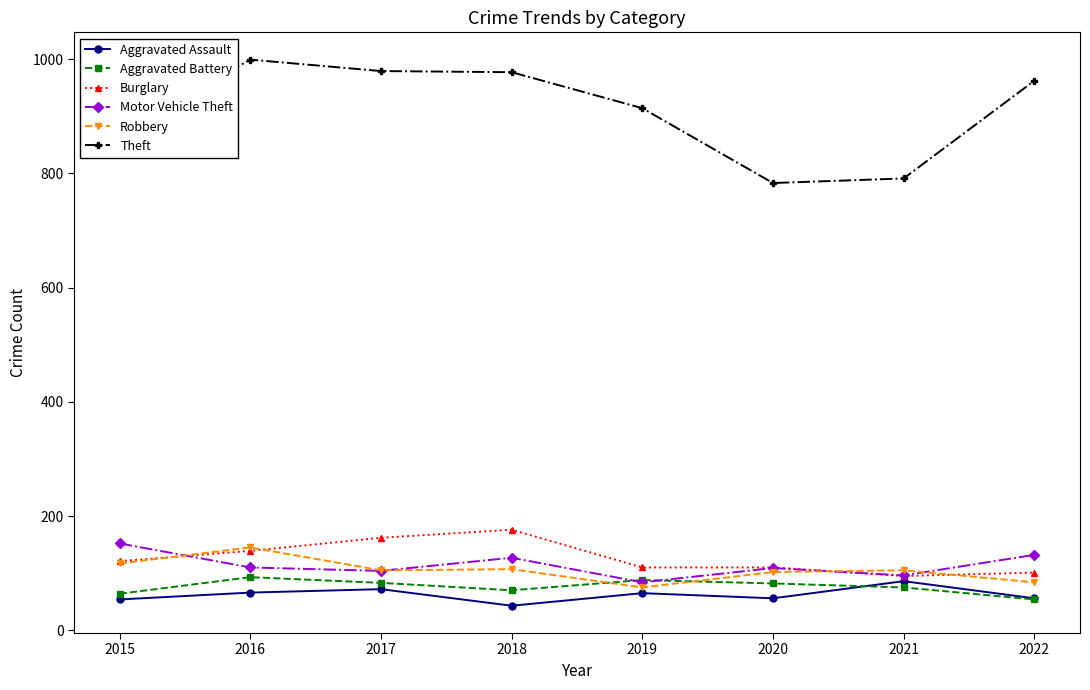

What value does the Aggravated Battery series have at 2015, to the nearest 5?

65